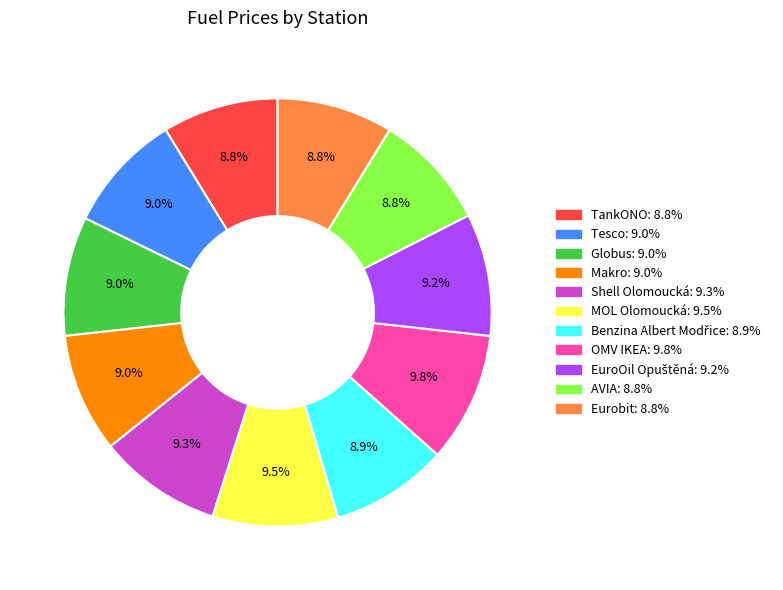

How much of the chart is everything except Makro?

91.0%